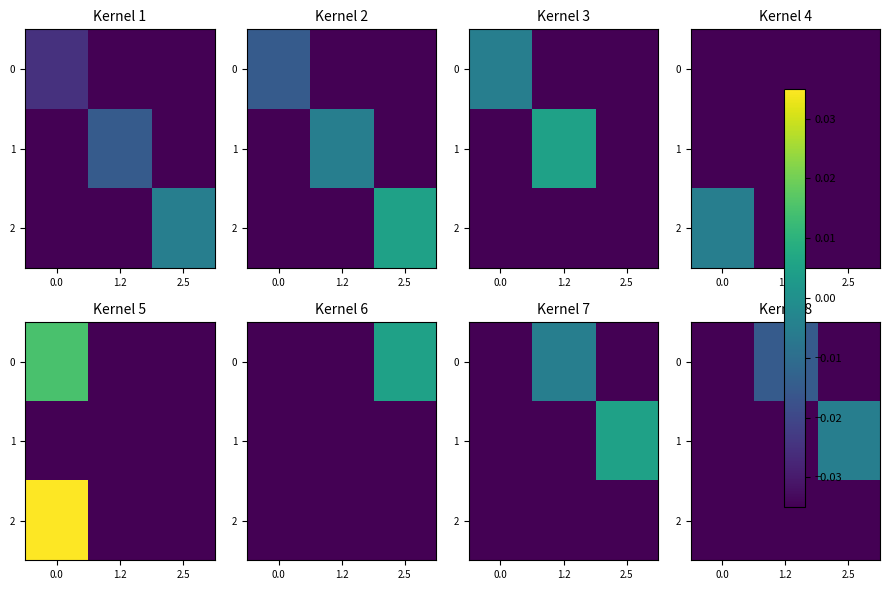

Is the value of 1 at 1.2 greater than the value of 0 at 1.2?

No